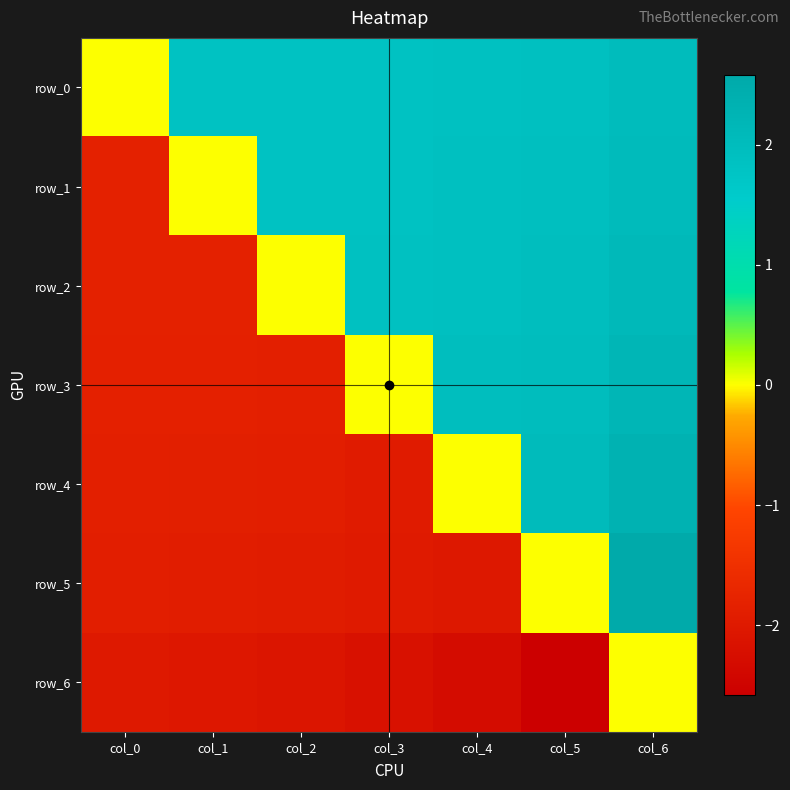

How many data points in row_5 are less than -1?

5